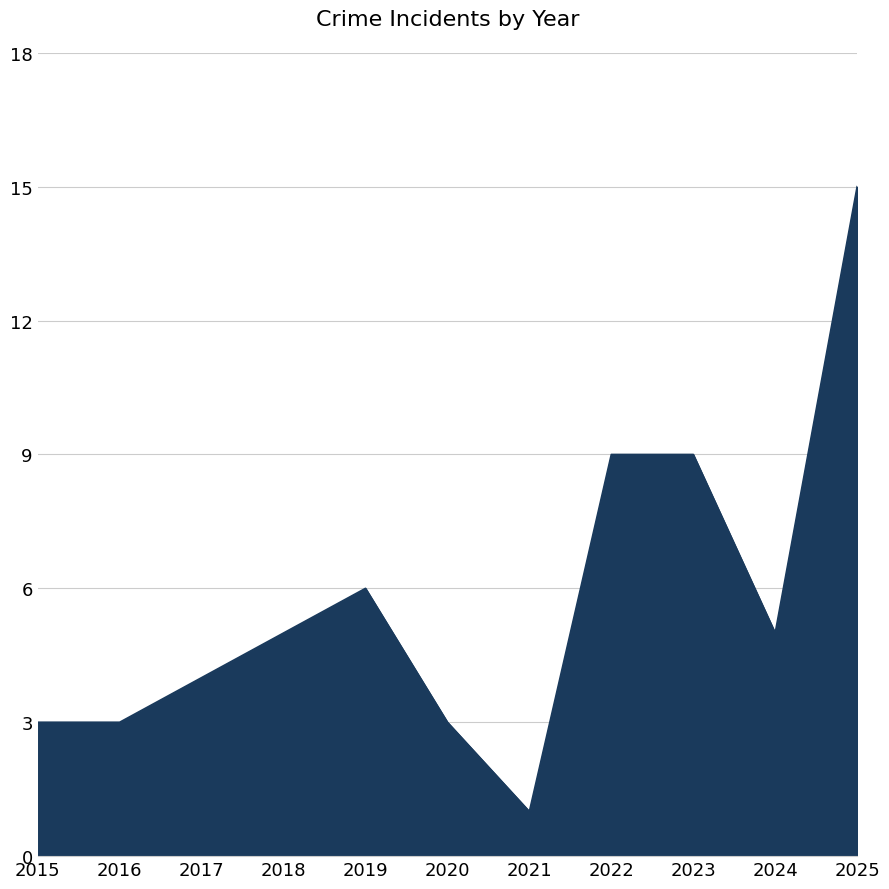

The value at 2018 is 5. True or false?

True